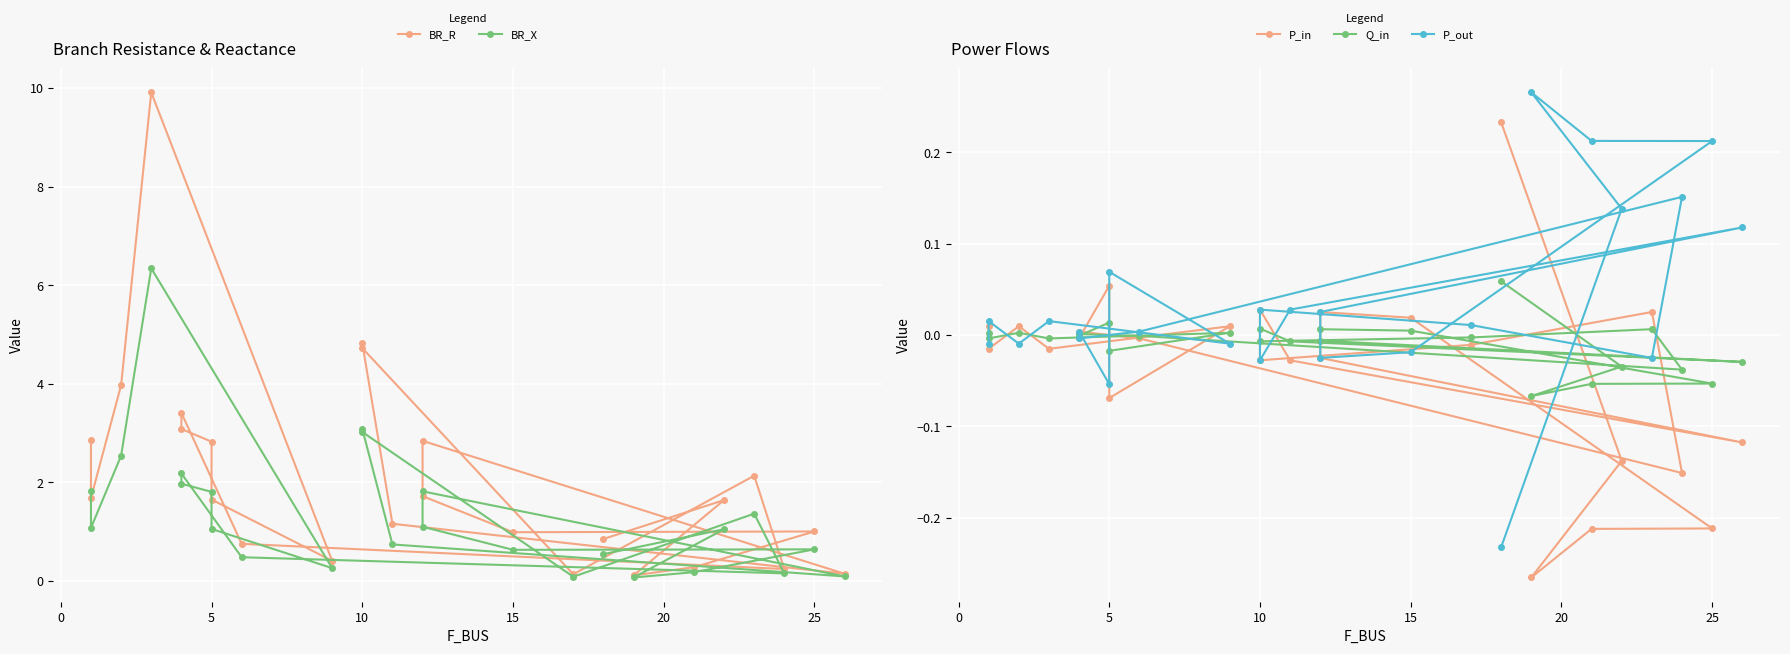

True or false: BR_R and BR_X intersect in this chart.

False